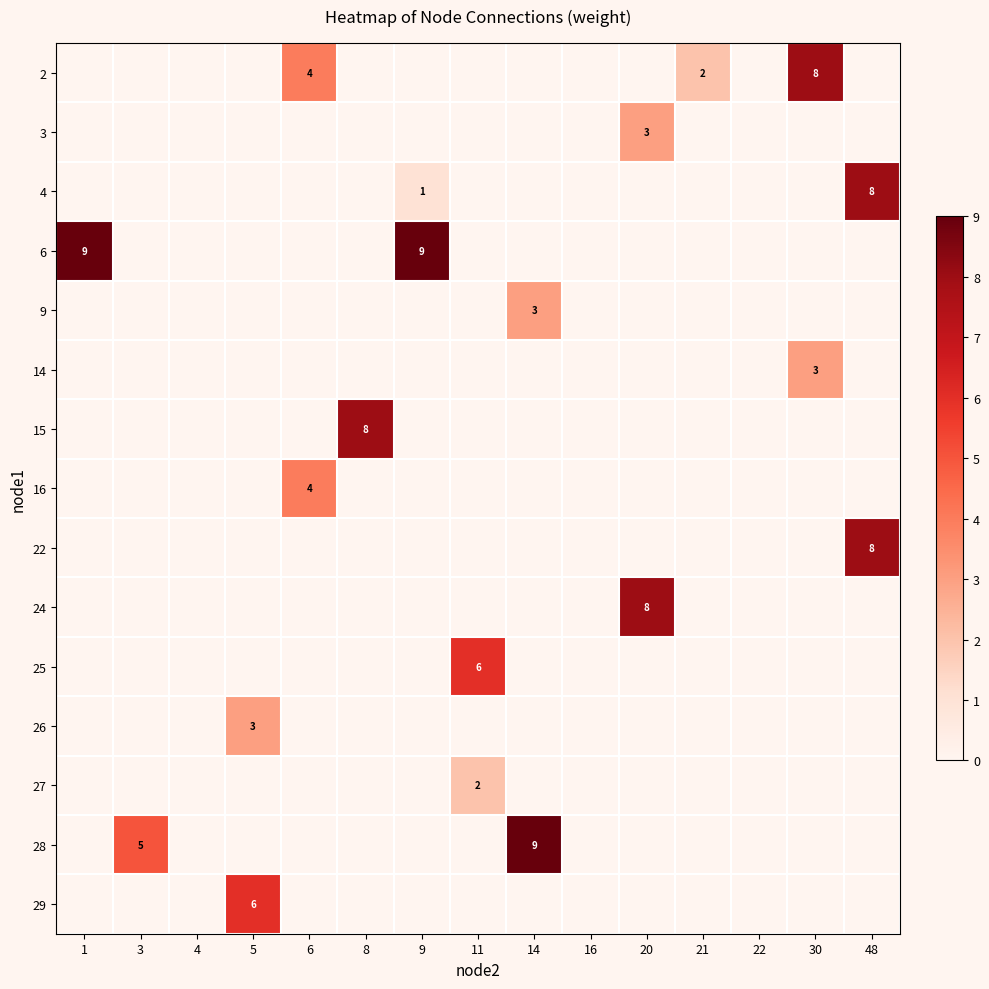

Is it true that row_14 equals 4 at 3?

False